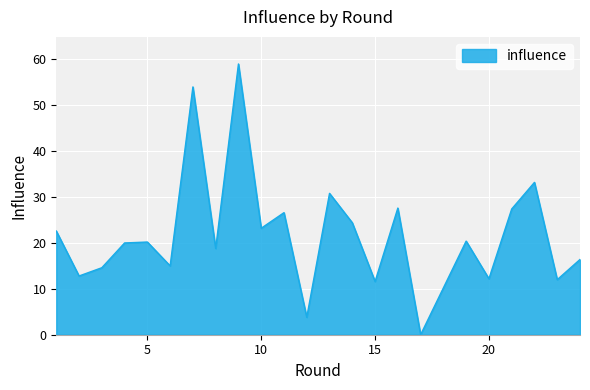

What is the greatest value displayed?

59.0